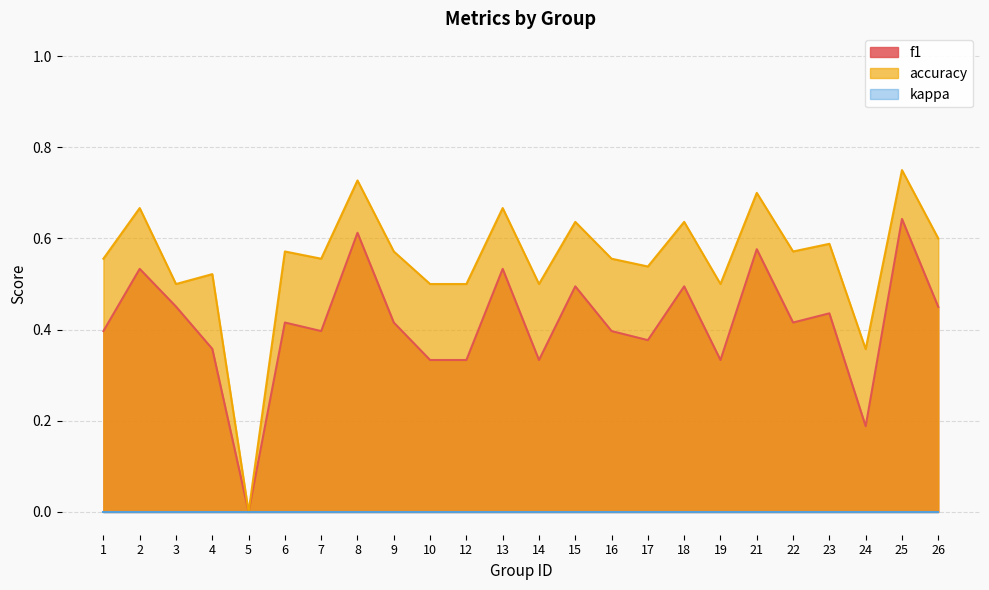

Read the accuracy value at 18.

0.6